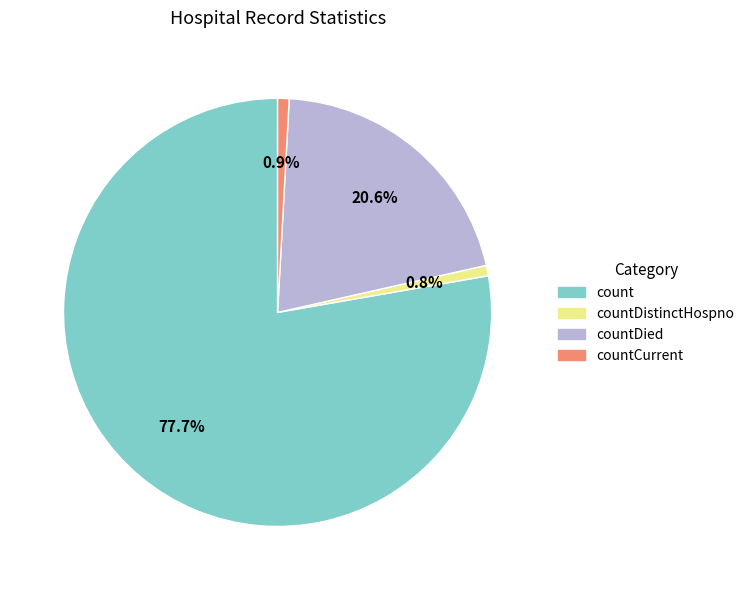

Is there any slice that represents more than half of the pie?

Yes